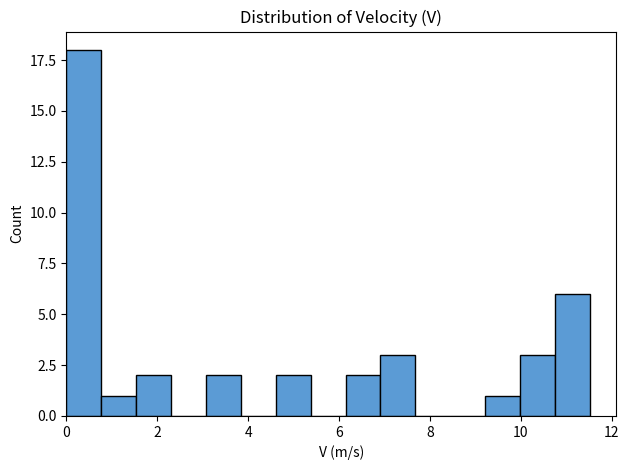

Read against the x-axis, roughly where is the centre of the tallest bar?

0.4